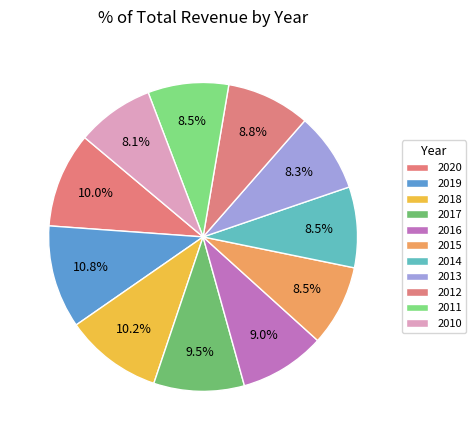

Does 2018 represent more than half of the total?

No